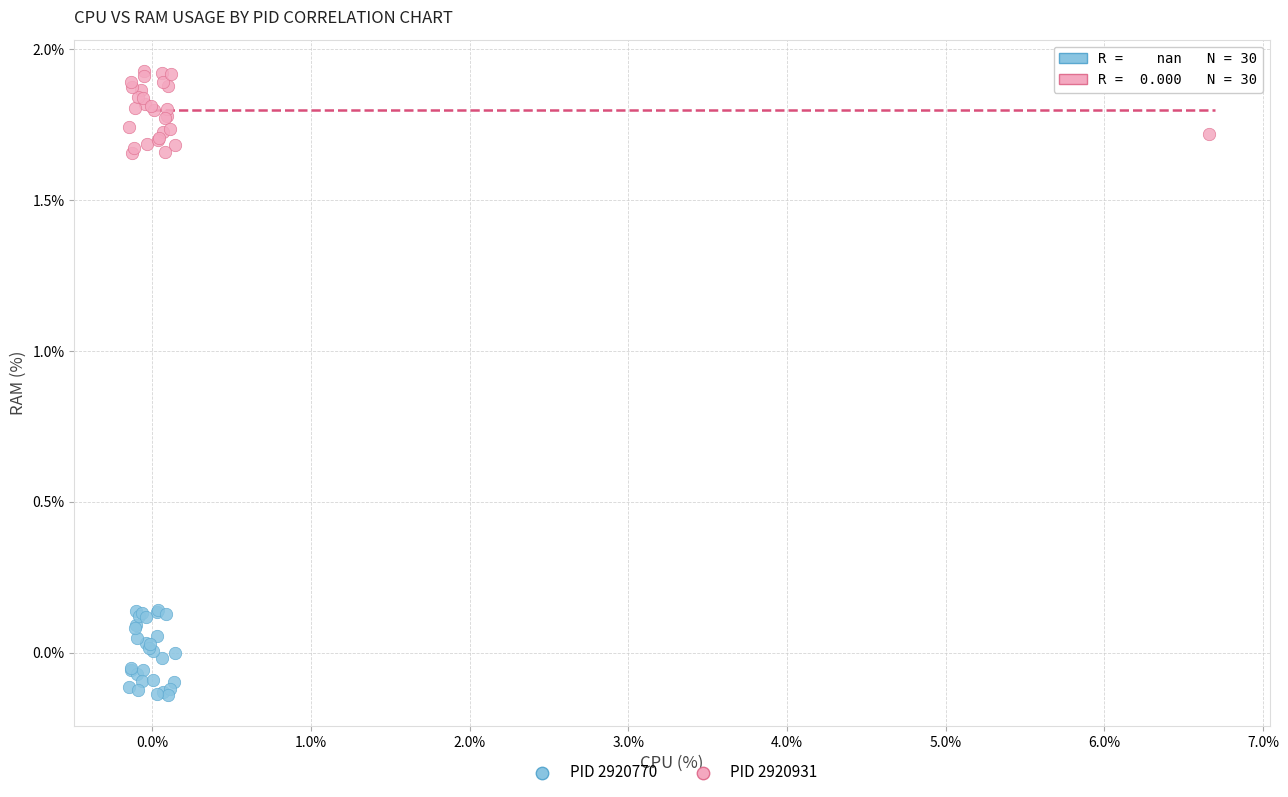

Which series reaches the minimum Y coordinate?

PID 2920770